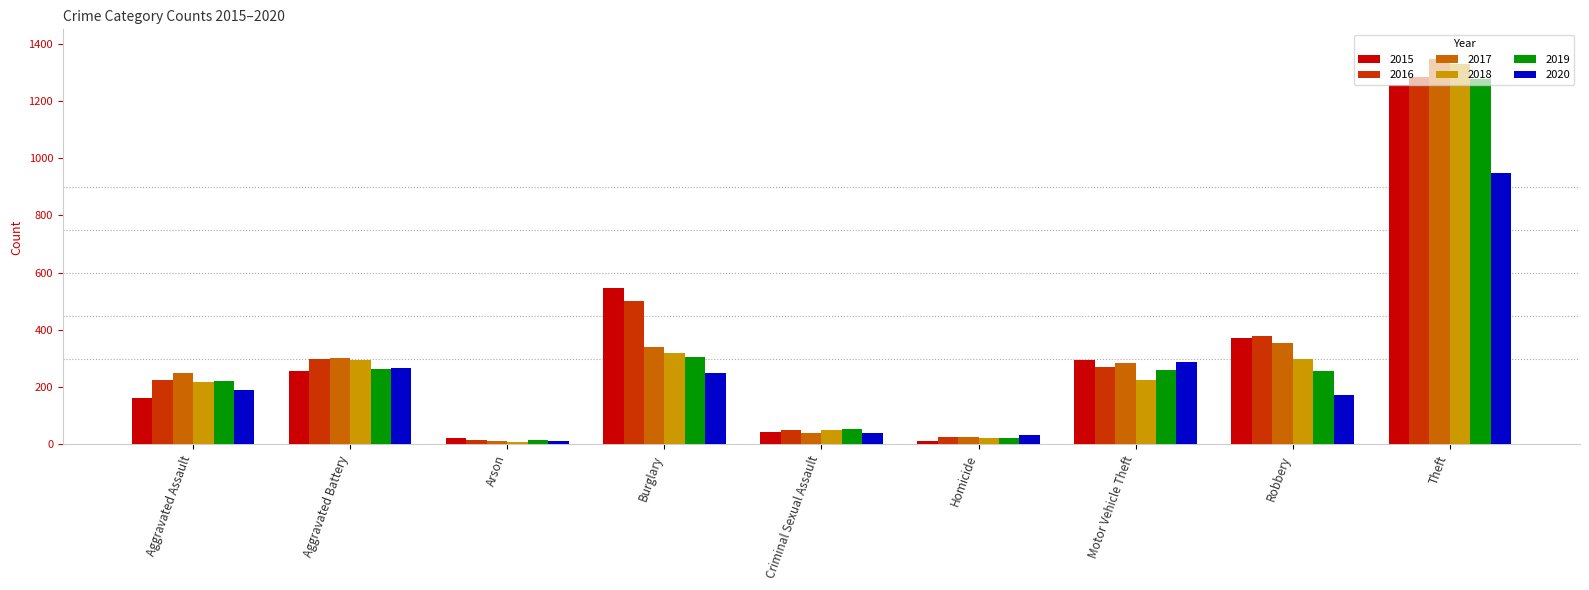

How many values in the 2017 series are below 283?

4